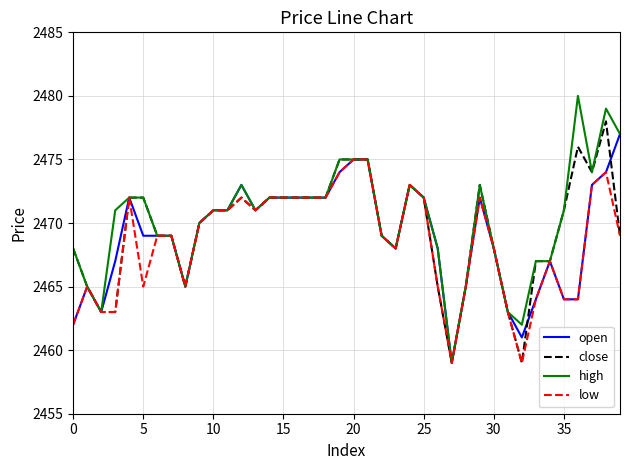

What is the smallest value displayed?

2459